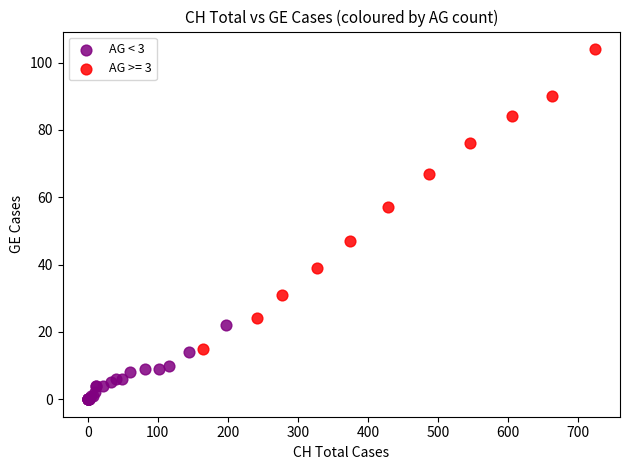

Which series contains the highest Y value?

AG >= 3